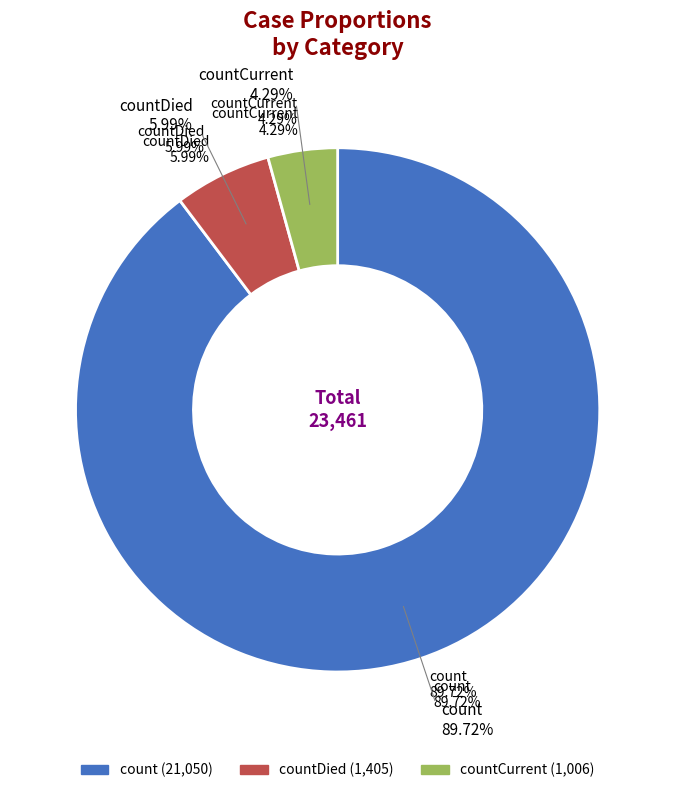

To the nearest percent, what is the combined percentage of countCurrent and count?

94%